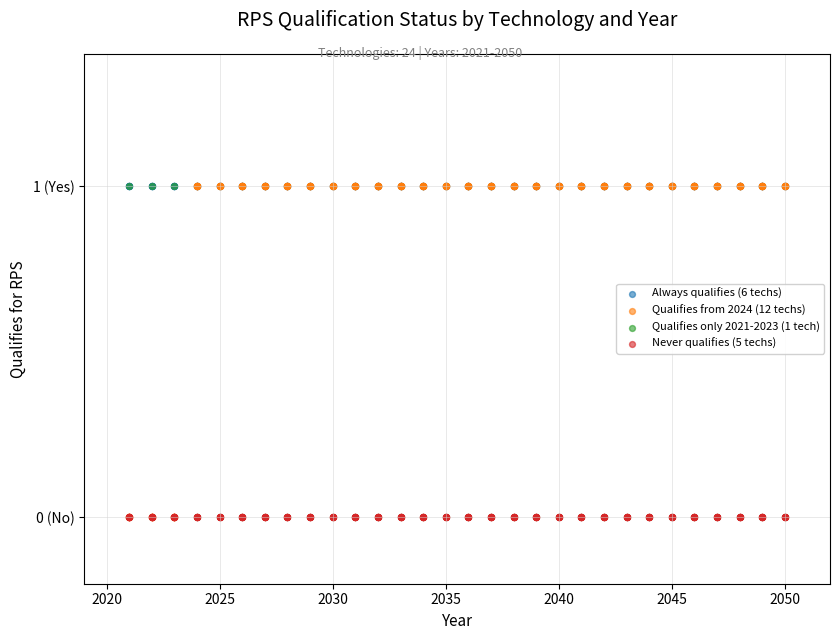

What are all the series names shown in the legend?

Always qualifies (6 techs), Qualifies from 2024 (12 techs), Qualifies only 2021-2023 (1 tech), Never qualifies (5 techs)